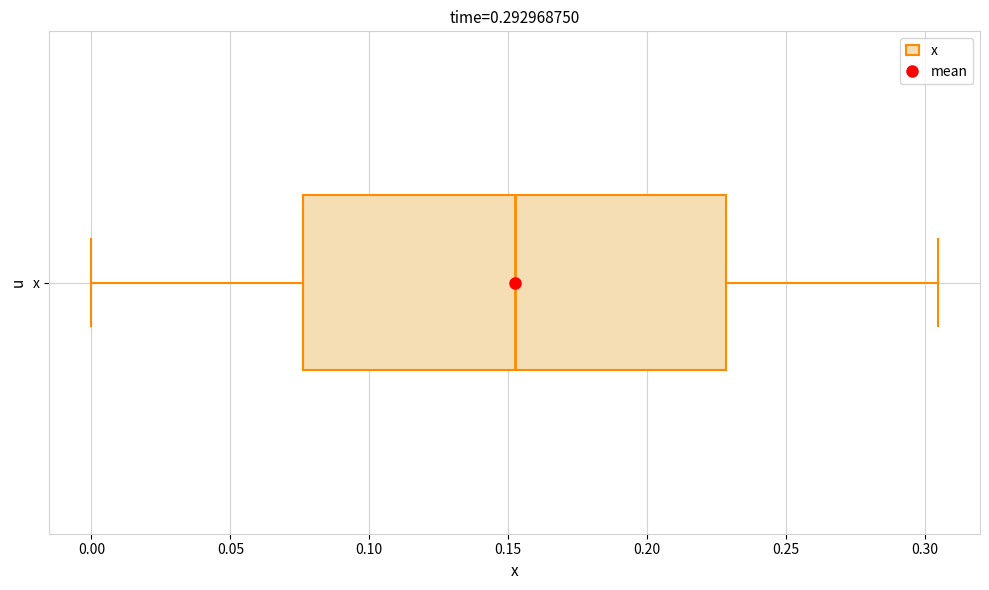

Where does the median line of the box for x sit on the x-axis? The values are not printed on the chart, so give them approximately, as read against the axis.

0.150